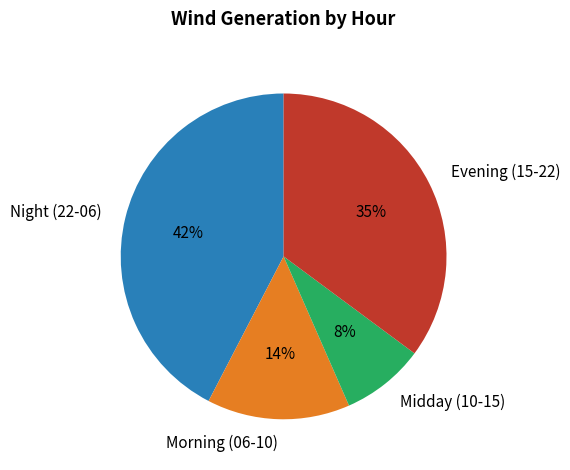

Count the number of slices in the pie.

4